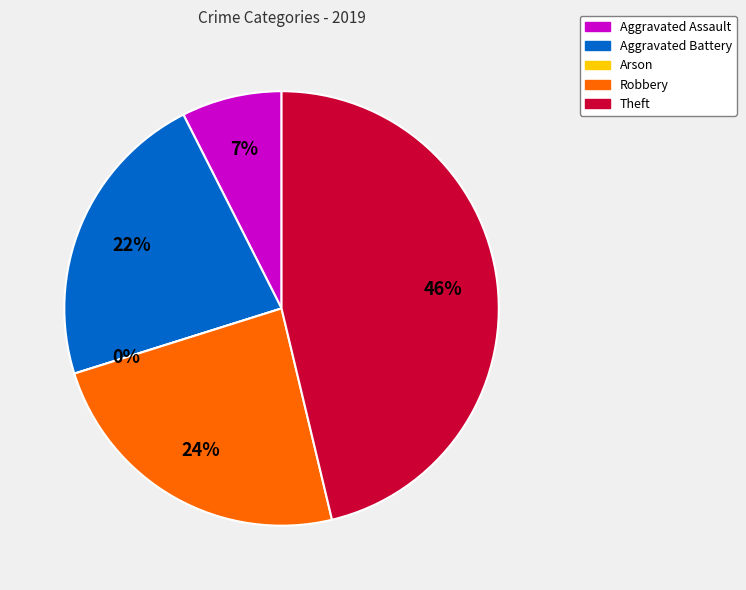

To the nearest percent, what is the difference between the largest and smallest slice percentages?

46%